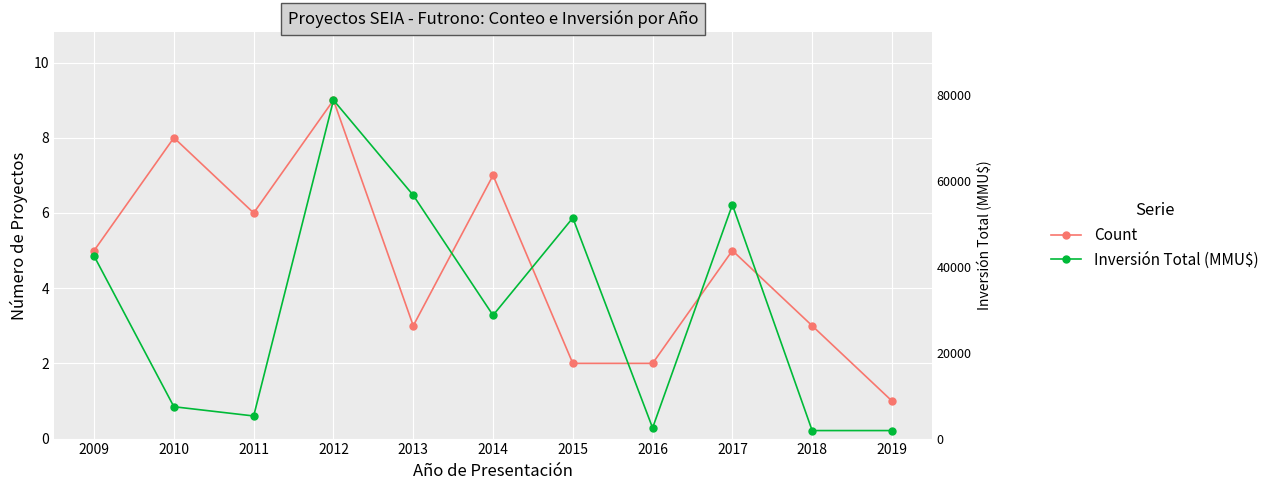

List the series in order of their overall mean, highest first.

Count, Inversión Total (MMU$)